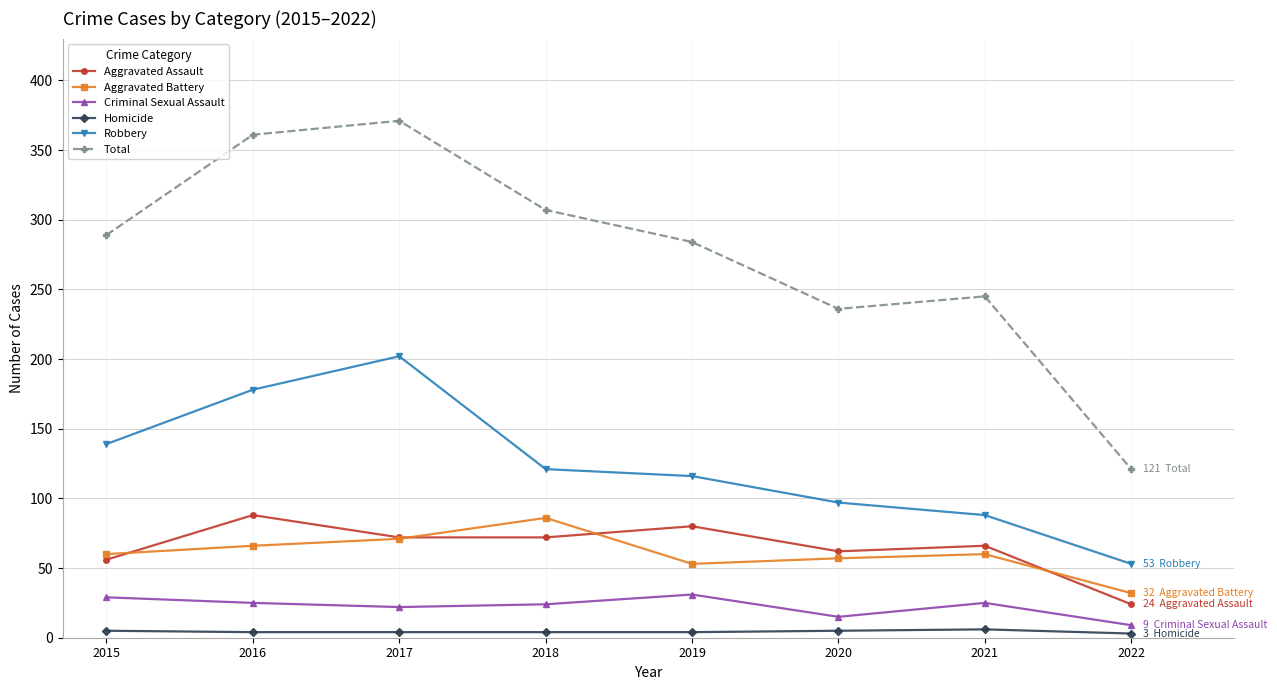

At which label does Aggravated Assault first exceed 72?

2016